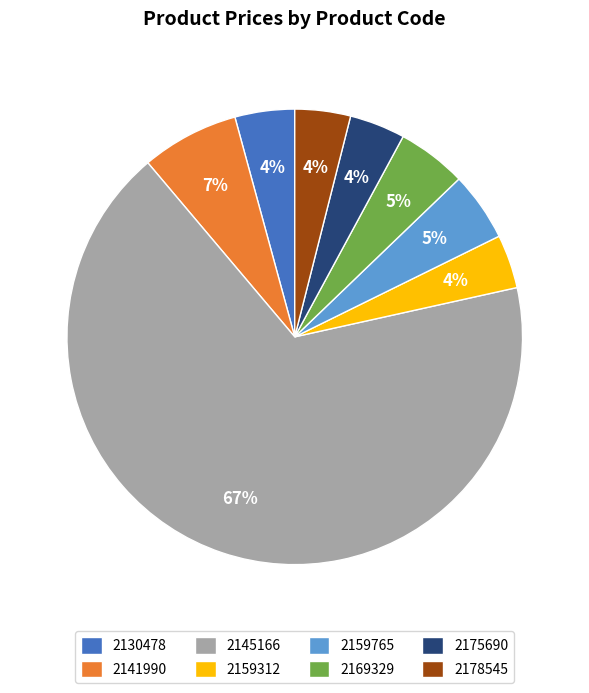

Is there a majority slice in this chart?

Yes